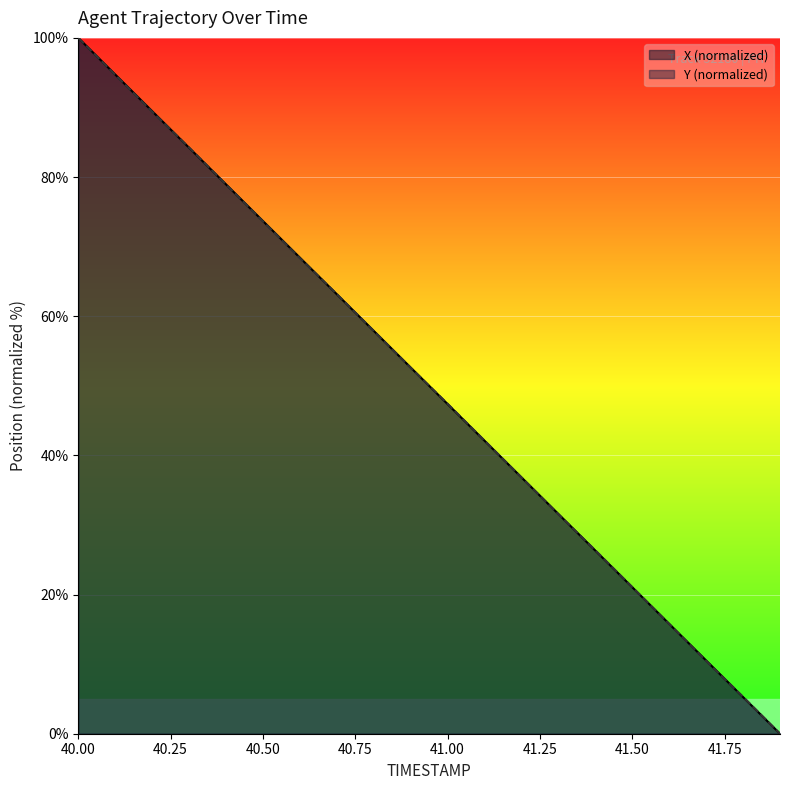

Is the value of X at 41.9 greater than the value of Y at 41.0?

No